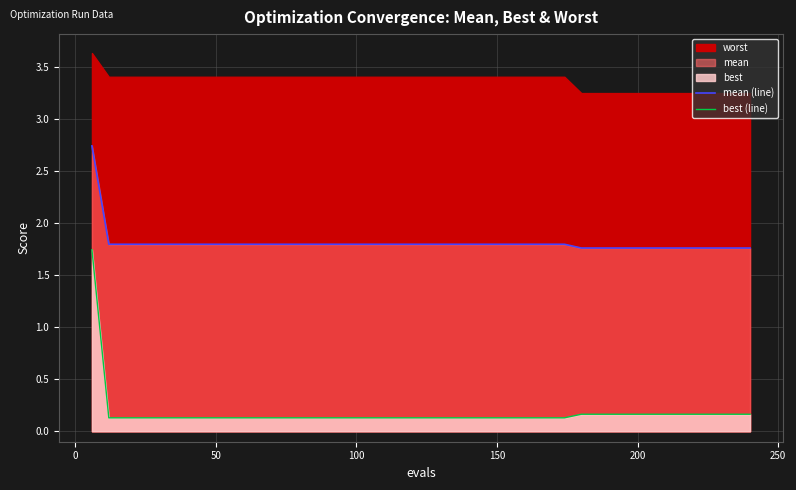

True or false: best (line) and mean (line) cross at least once.

False